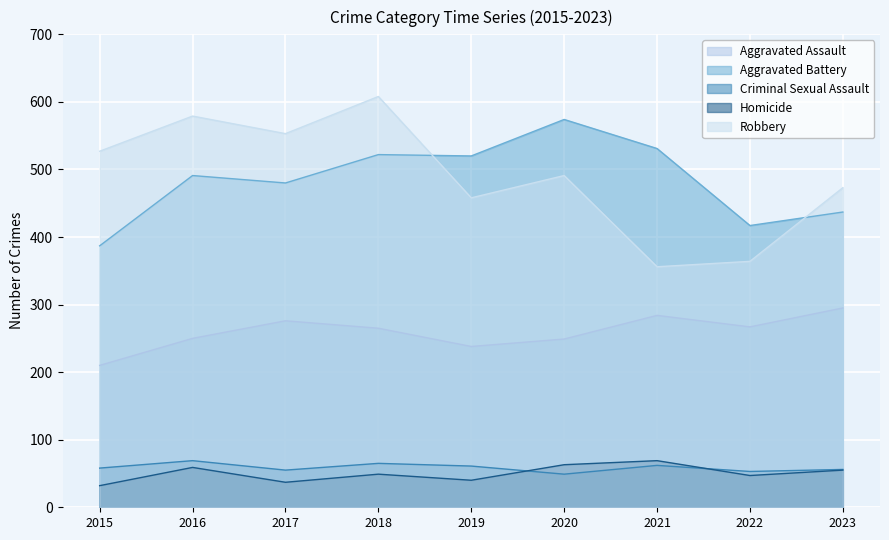

What is the value of the Aggravated Battery point at the 4th from the left?

522